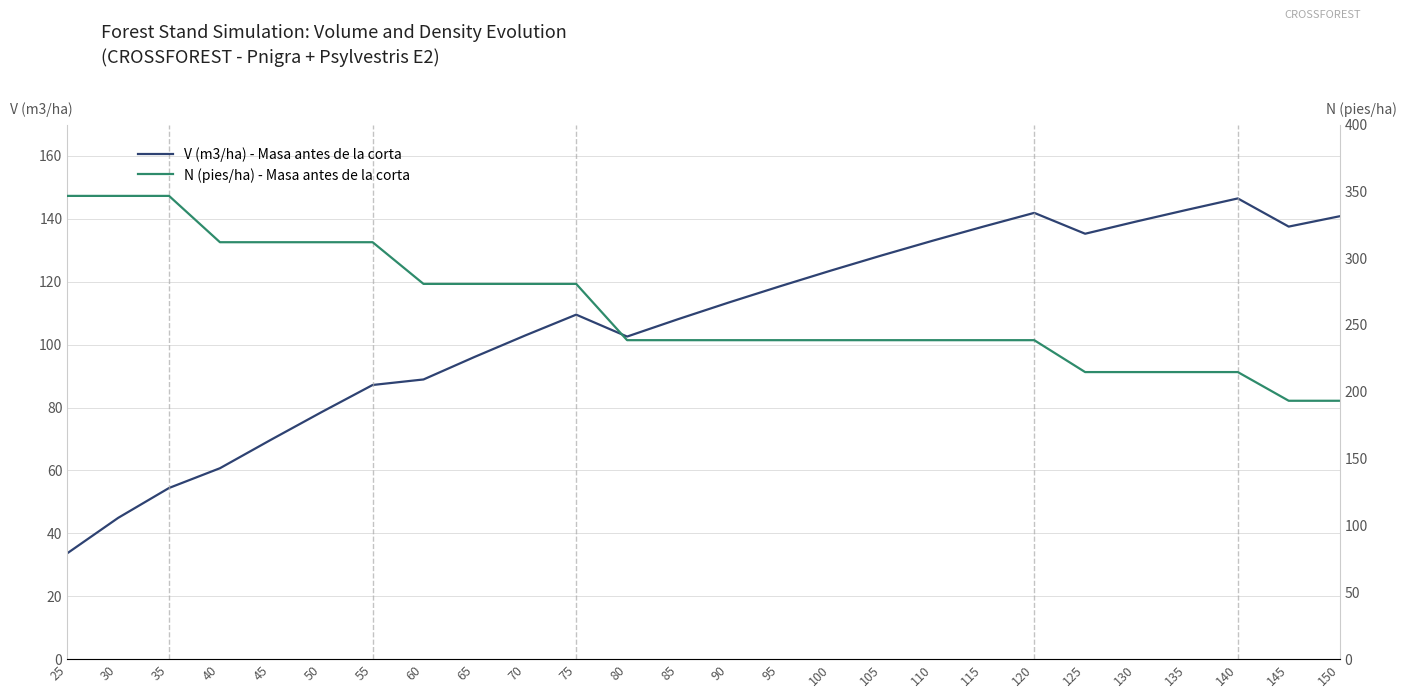

Reading left to right, what are all the values shown in this chart?

V (m3/ha) - Masa antes de la corta: 33.6	44.9	54.4	60.7	69.7	78.6	87.2	88.9	96.1	102.9	109.5	102.6	108.1	113.4	118.5	123.5	128.4	133.0	137.5	141.9	135.3	139.1	142.9	146.5	137.5	140.8
N (pies/ha) - Masa antes de la corta: 346.6	346.6	346.6	311.9	311.9	311.9	311.9	280.8	280.8	280.8	280.8	238.6	238.6	238.6	238.6	238.6	238.6	238.6	238.6	238.6	214.8	214.8	214.8	214.8	193.3	193.3